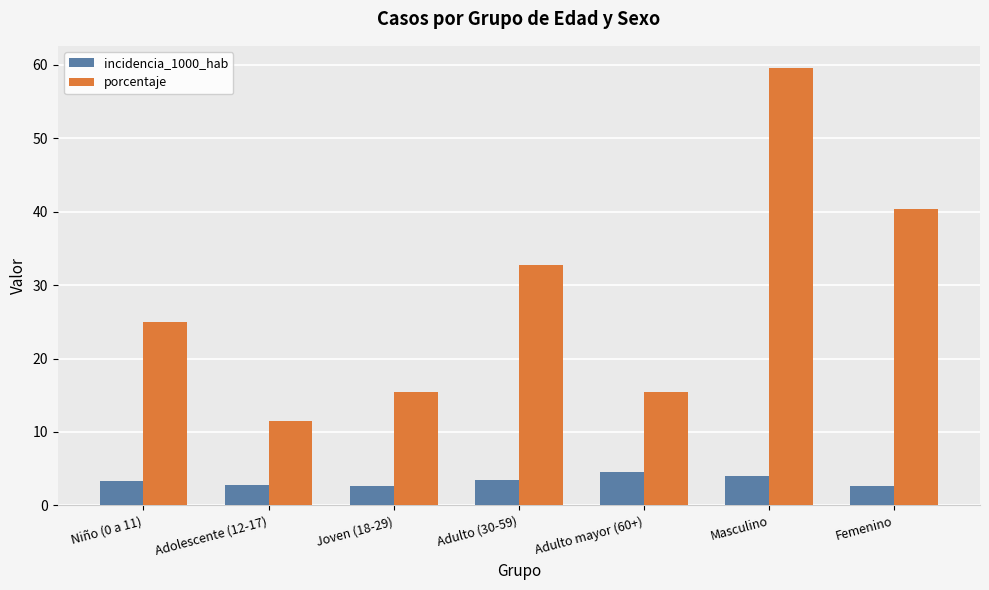

At which label does porcentaje reach its minimum?

Adolescente (12-17)